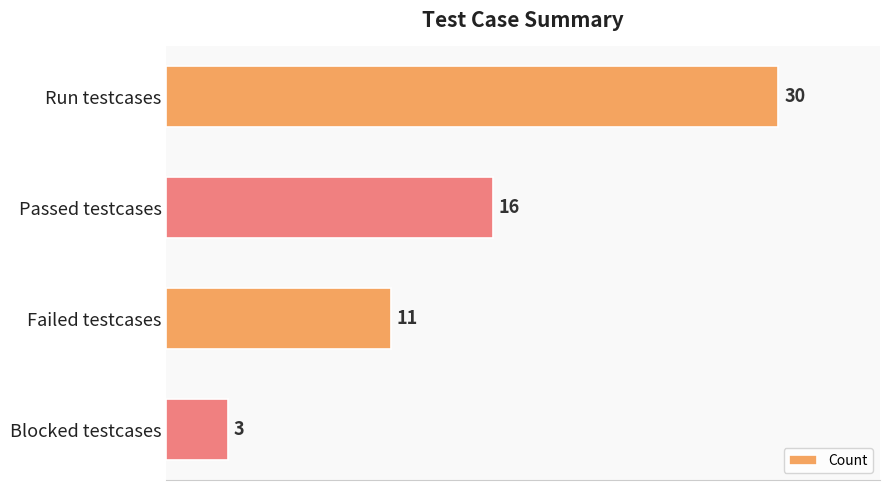

The chart shows a value of 4 at Failed testcases. True or false?

False